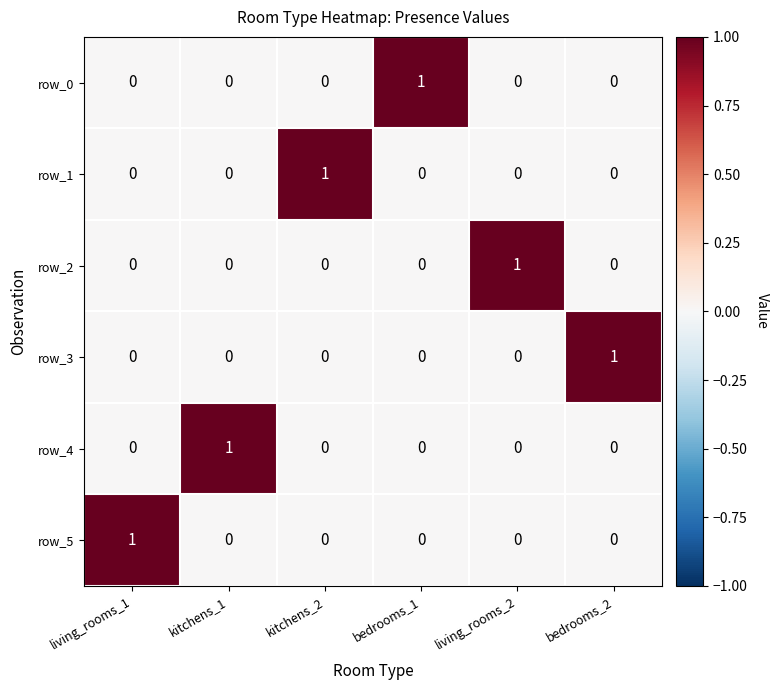

At how many categories does at least one series exceed 0?

6